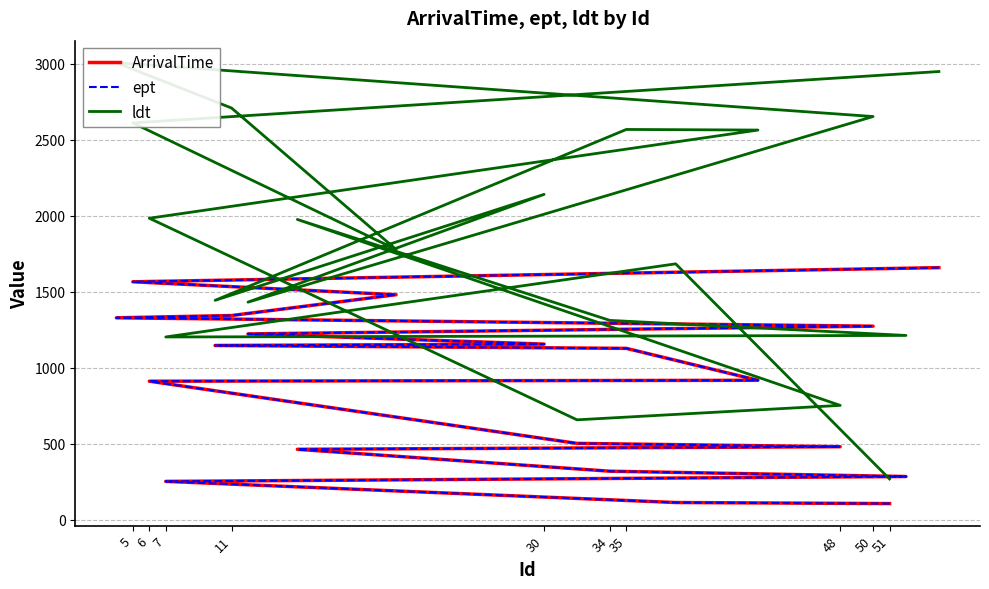

At which label does ldt first exceed 1975?

6